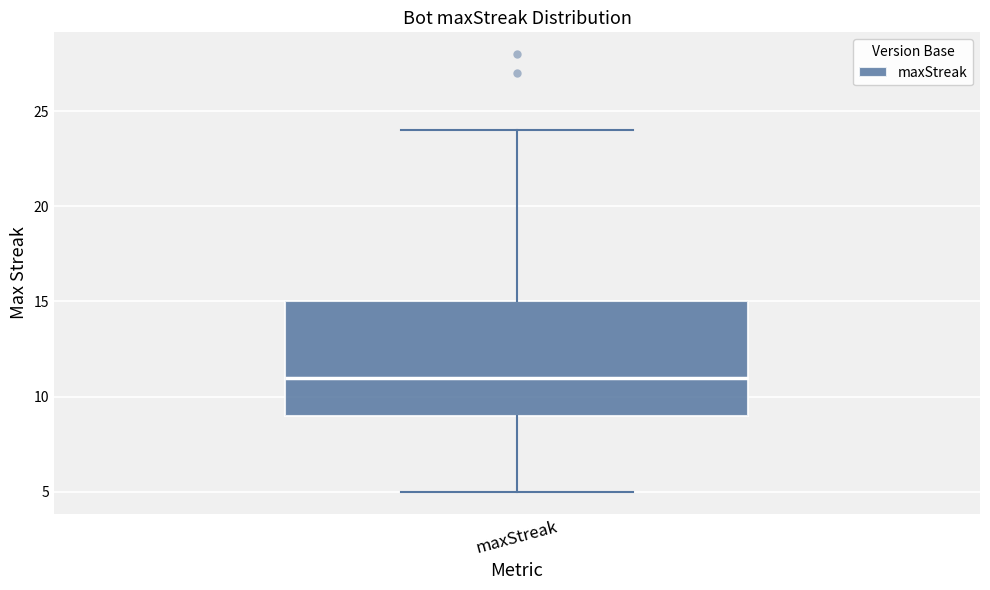

Where is the lower edge of the box for maxStreak on the y-axis? The values are not printed on the chart, so give them approximately, as read against the axis.

9